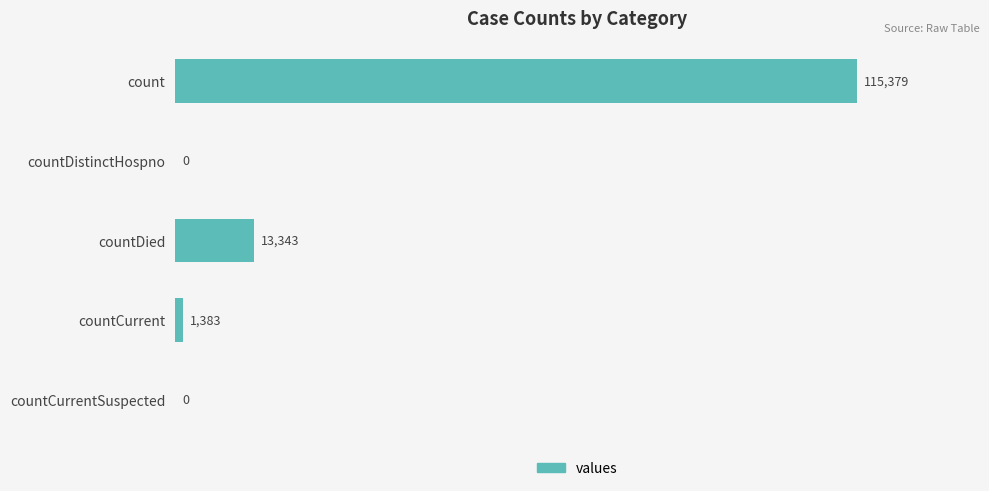

What is the sum of the values at countCurrentSuspected and countDied?

13343